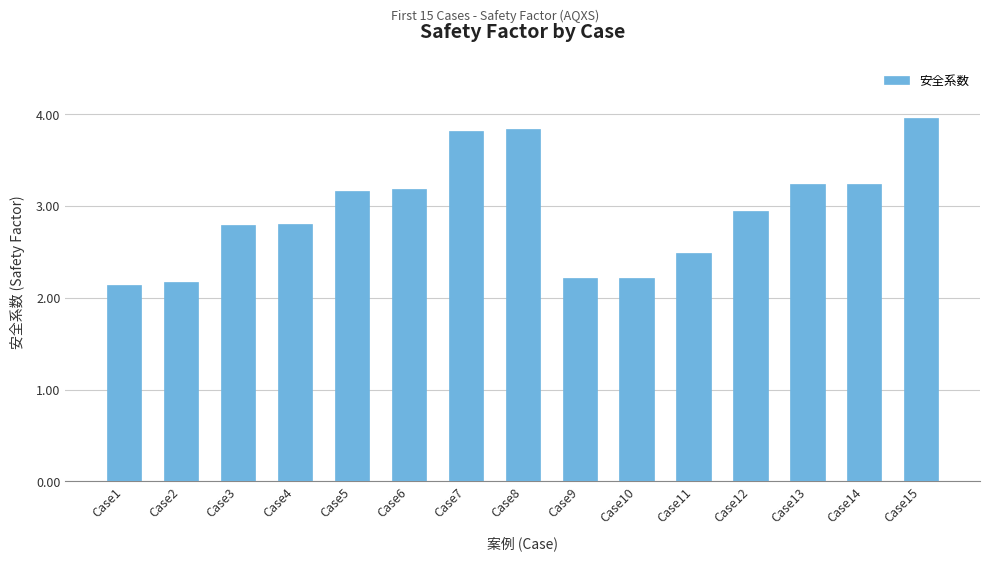

What is the value of the 14th bar from the left?

3.2